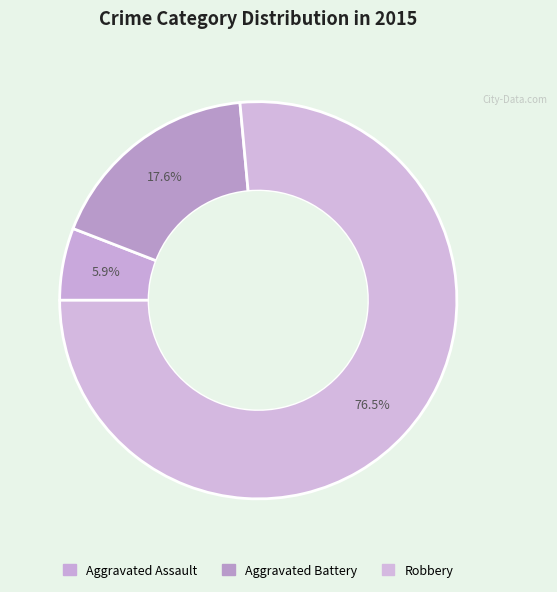

To the nearest percent, what portion does Aggravated Assault represent?

6%